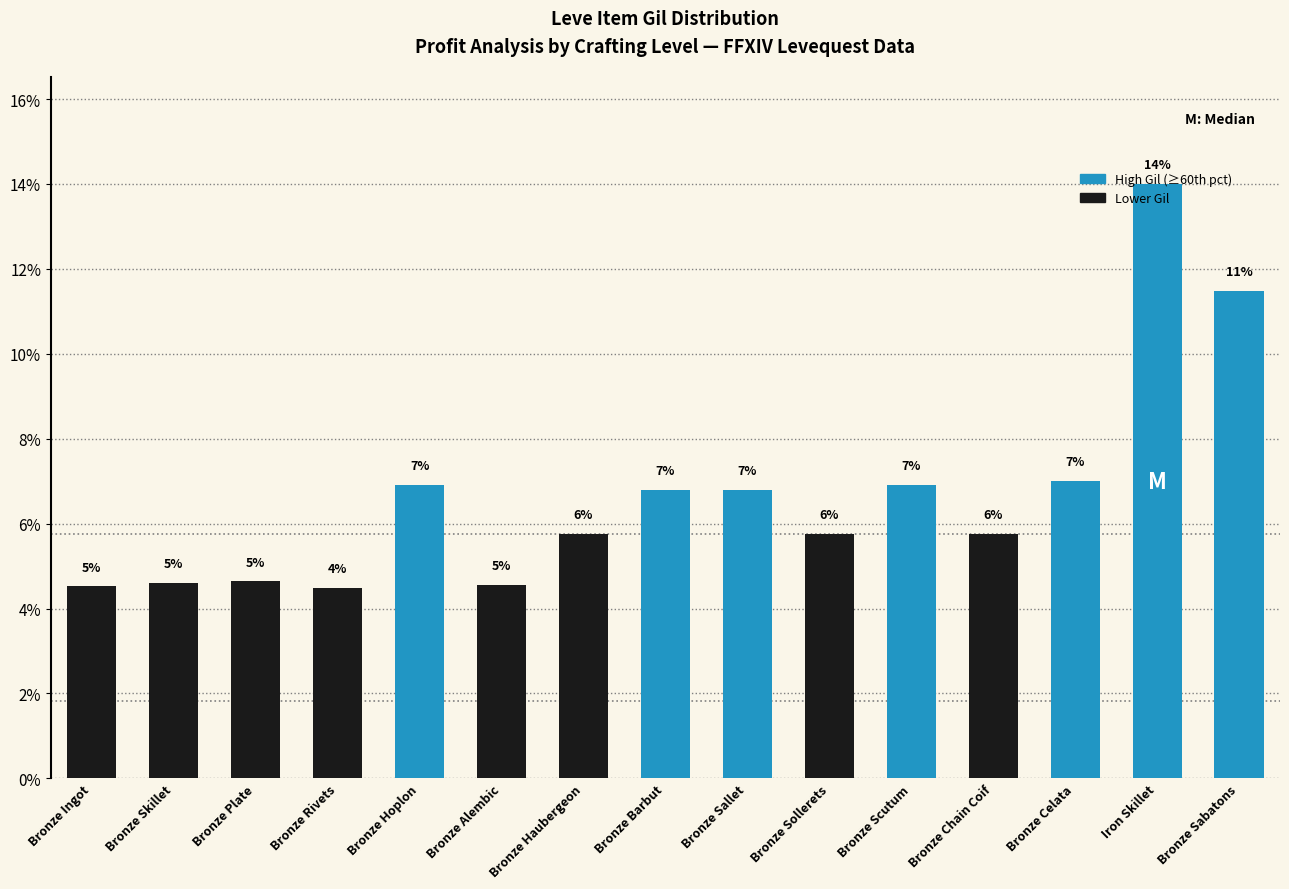

What is the sum of the values at Bronze Plate and Bronze Skillet?

9.2